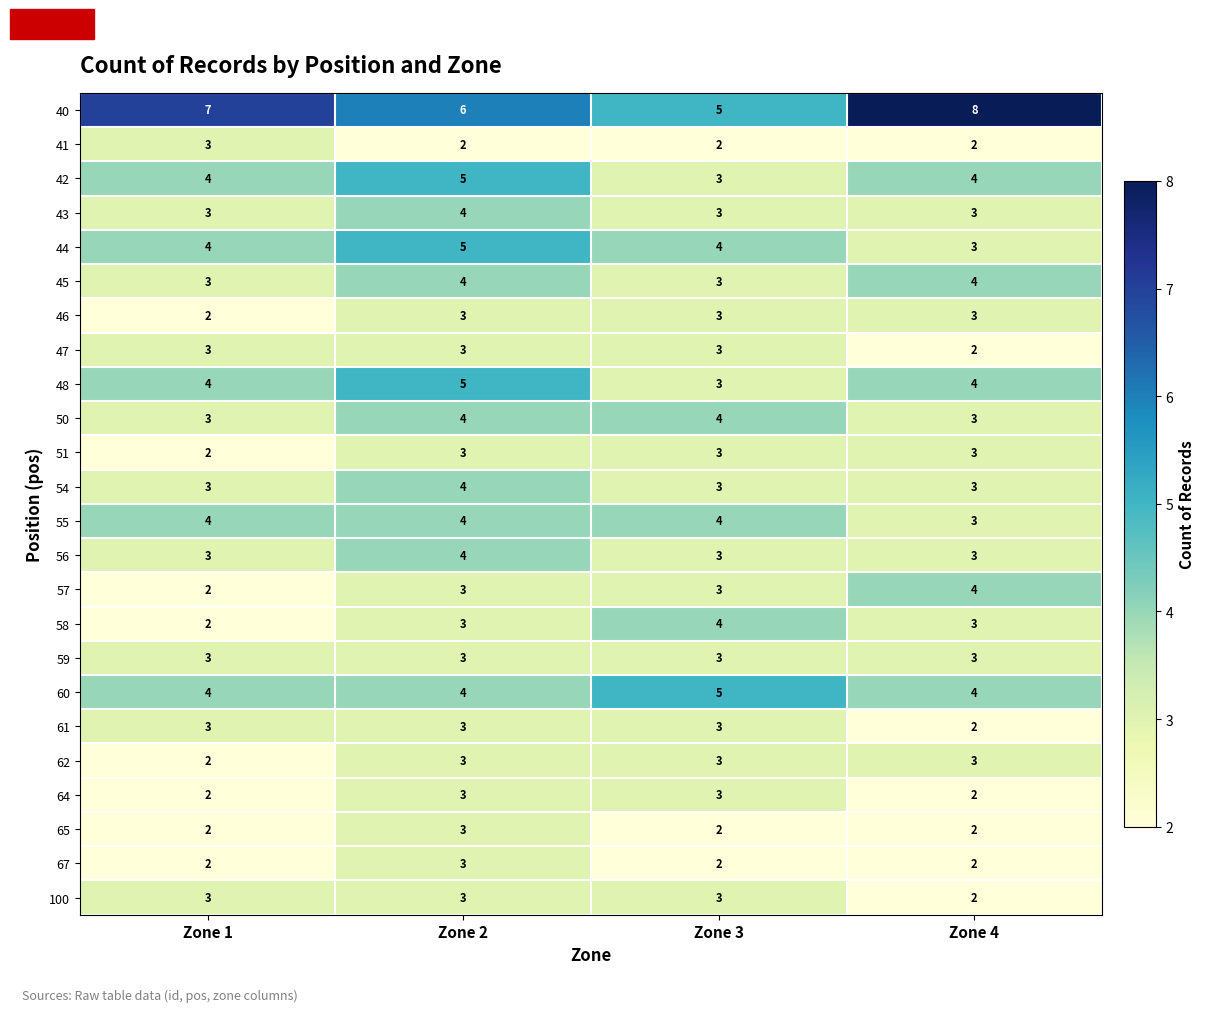

The 47 series shows 3 at Zone 2. True or false?

True